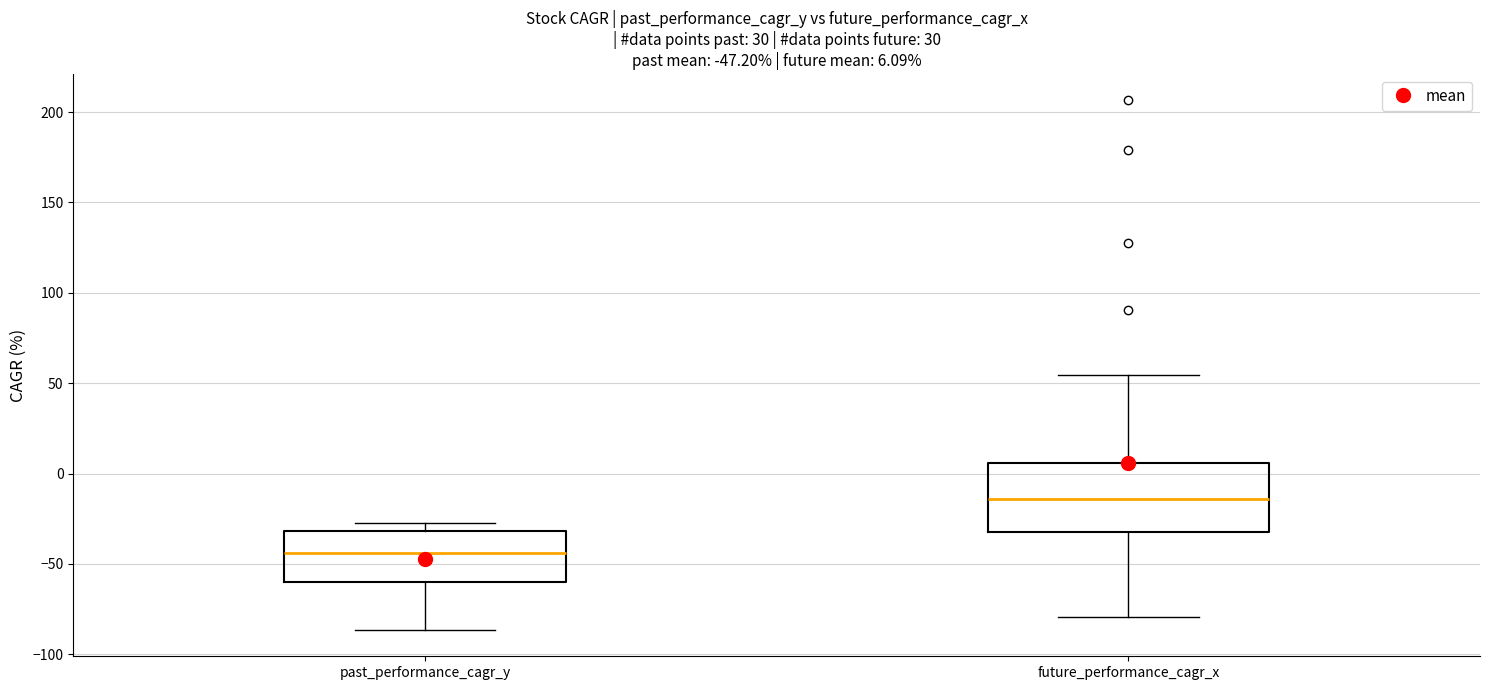

Which box is the tallest, from its lower edge to its upper edge?

future_performance_cagr_x